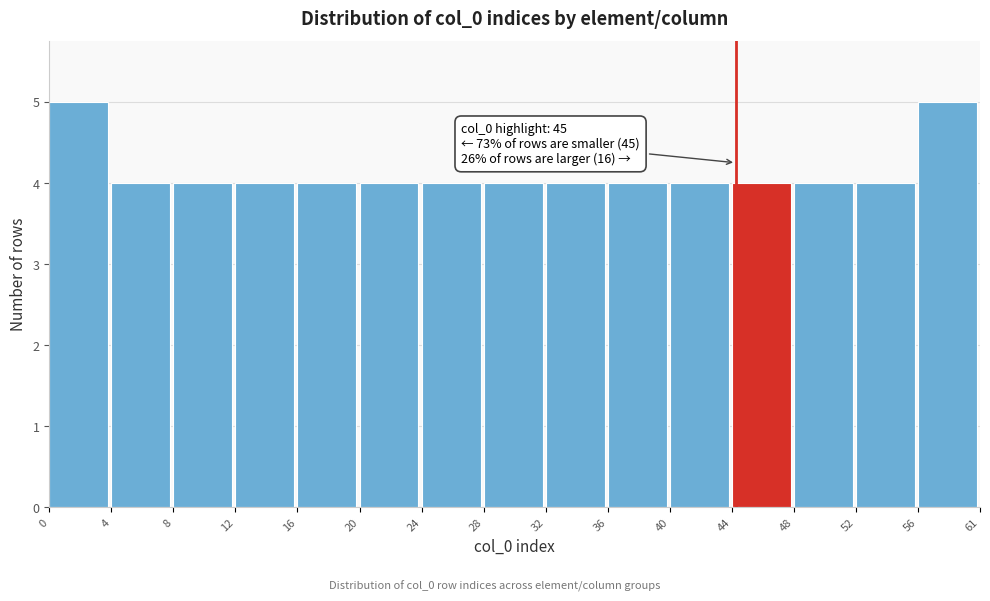

Reading right to left, list all the values displayed in this chart.

56=5	52=4	48=4	44=4	40=4	36=4	32=4	28=4	24=4	20=4	16=4	12=4	8=4	4=4	0=5